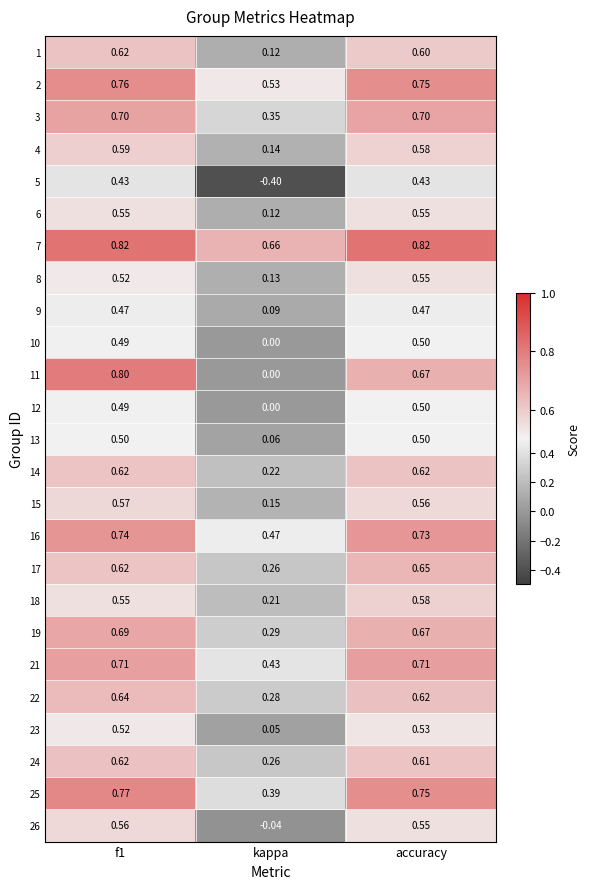

Where is 2 nearest to the value 0?

kappa